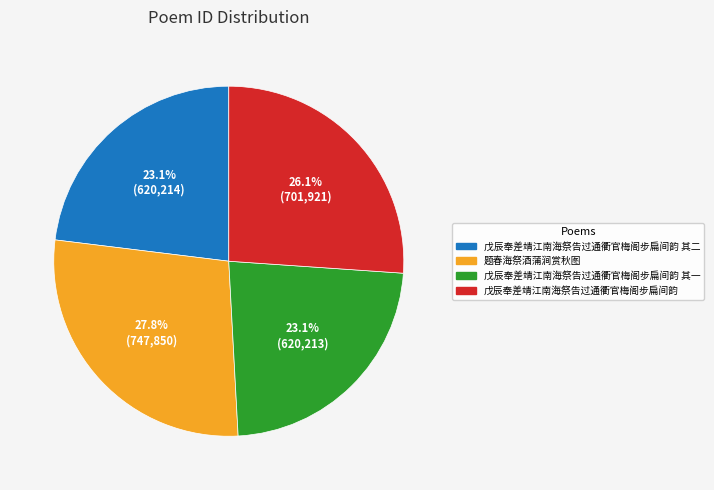

True or false: 戊辰奉差靖江南海祭告过通衢官梅阁步扁间韵 accounts for 36% of the total.

False